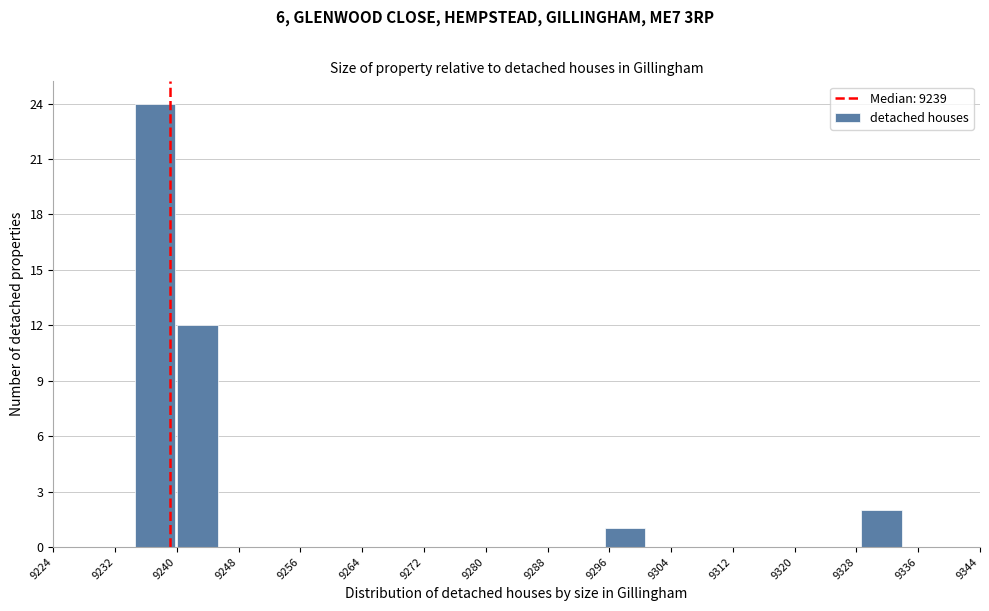

Reading left to right, transcribe this chart: for each bar, give the range it covers on the x-axis and its height. Neither the bar edges nor the heights are printed on the chart, so give them approximately, as read against the axes.

9235 to 9240: 24
9240 to 9246: 12
9246 to 9251: 0
9251 to 9257: 0
9257 to 9262: 0
9262 to 9268: 0
9268 to 9273: 0
9273 to 9279: 0
9279 to 9284: 0
9284 to 9290: 0
9290 to 9295: 0
9295 to 9301: 1
9301 to 9306: 0
9306 to 9312: 0
9312 to 9318: 0
9318 to 9323: 0
9323 to 9329: 0
9329 to 9334: 2